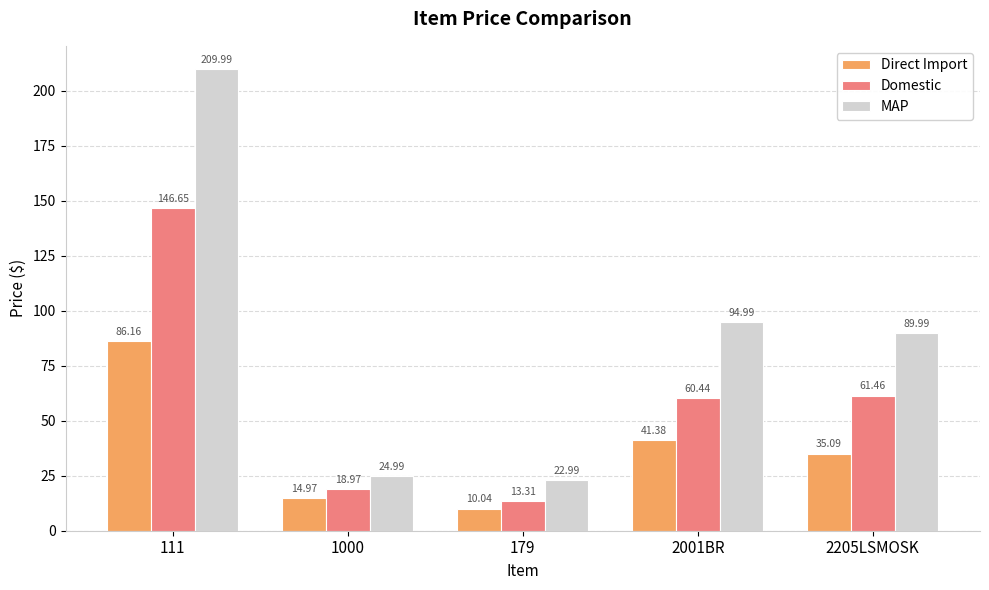

The Domestic series shows 92.3 at 2205LSMOSK. True or false?

False